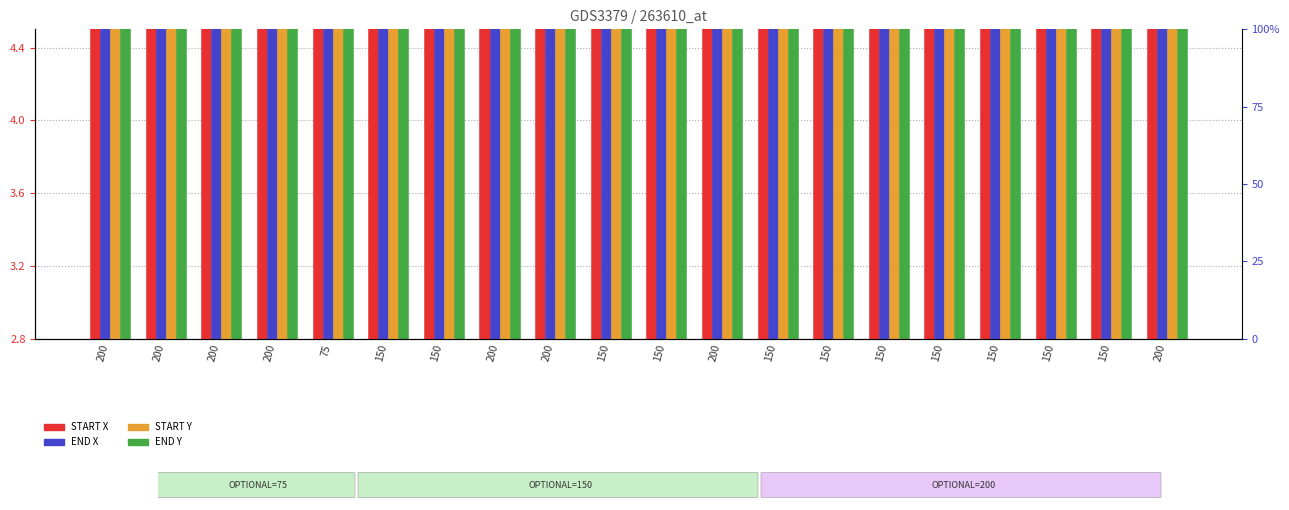

What is the label of the 6th bar from the left?

150